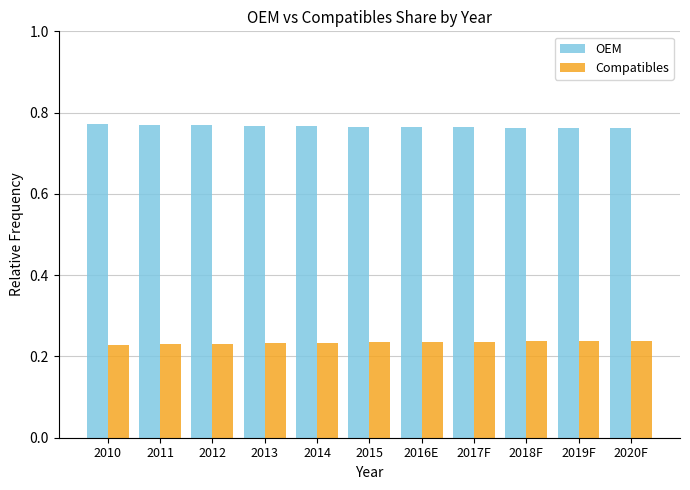

Rank the series at 2014 from lowest to highest value.

Compatibles, OEM